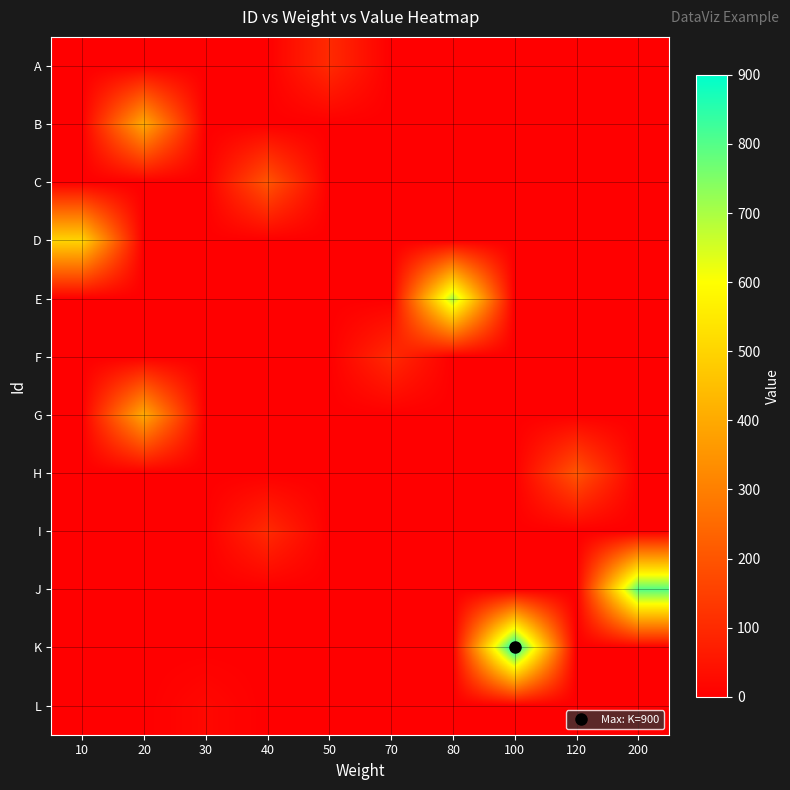

At which category does the chart reach its peak across all series?

100